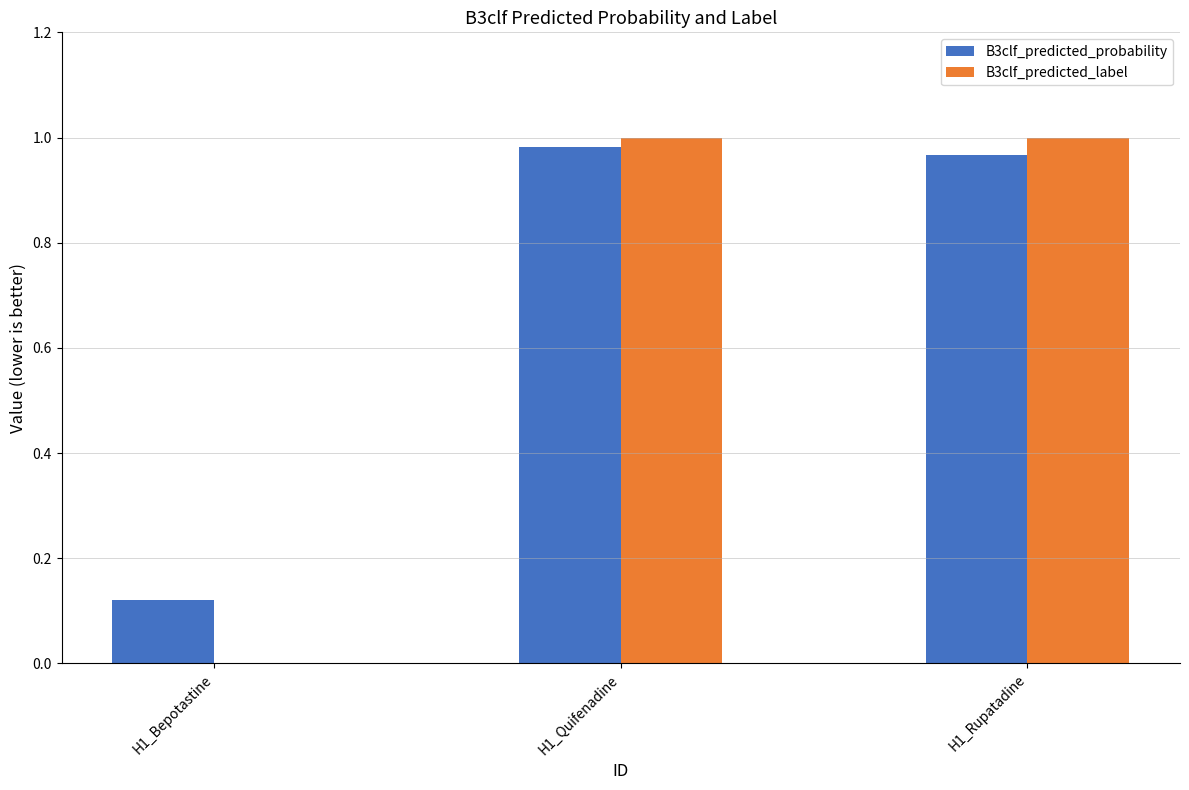

Is it true that B3clf_predicted_label equals 0.0 at H1_Bepotastine?

True